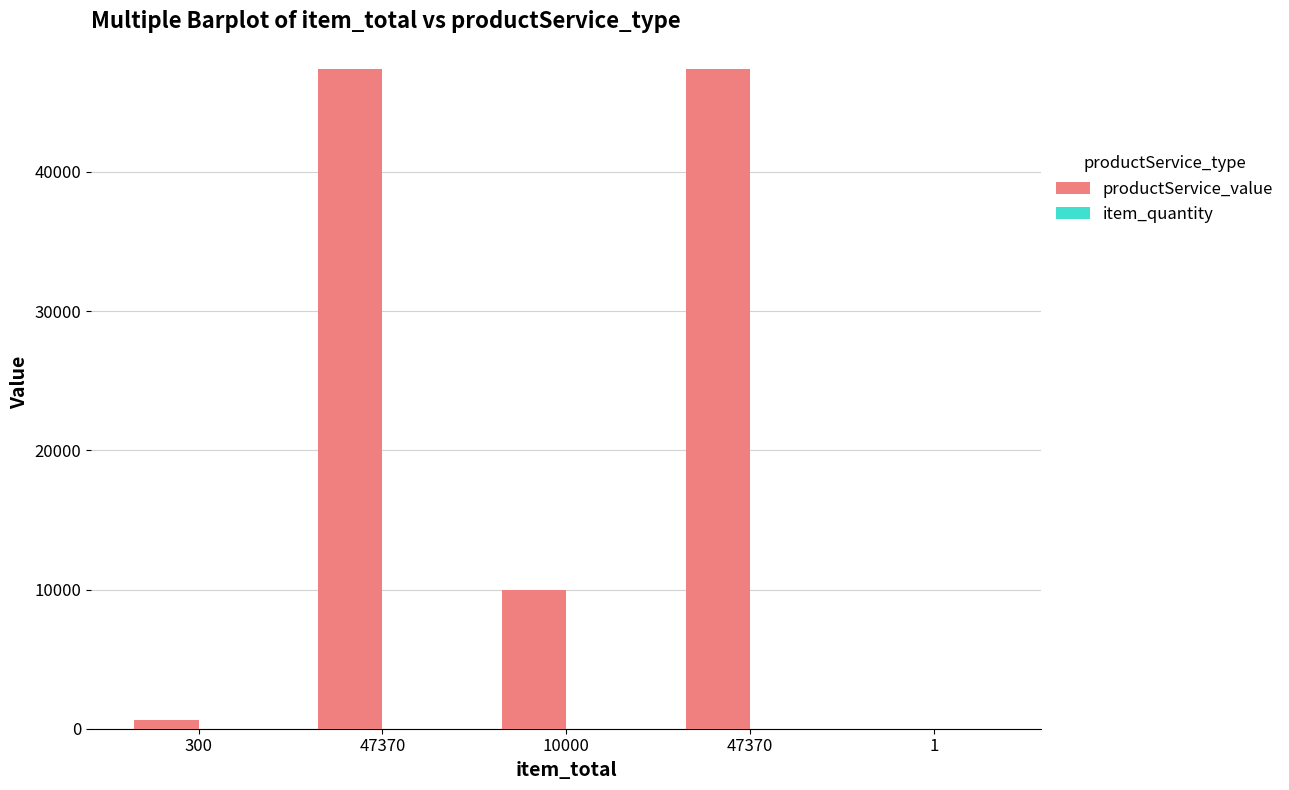

Which series has the largest range (max minus min)?

productService_value